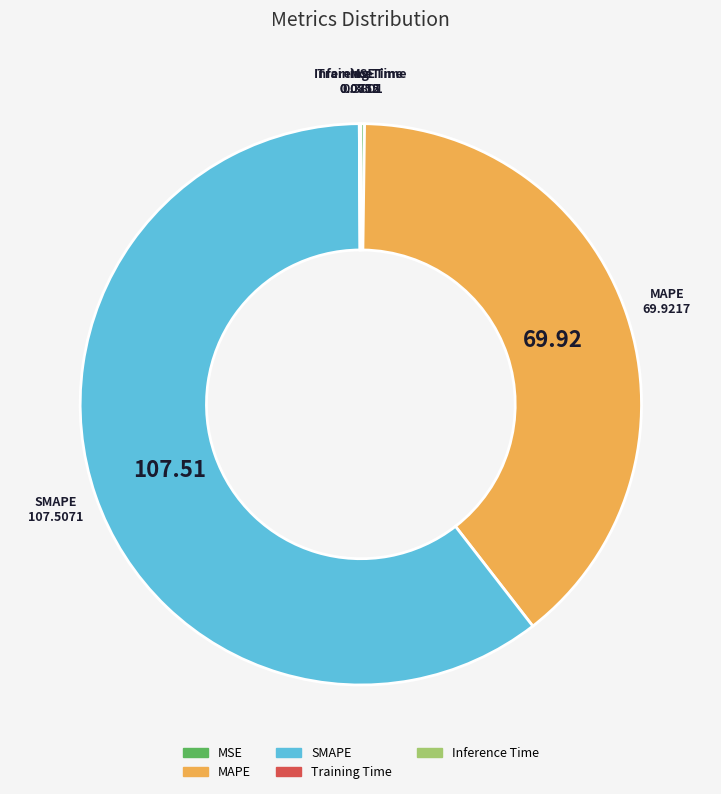

Which slice is the largest?

SMAPE